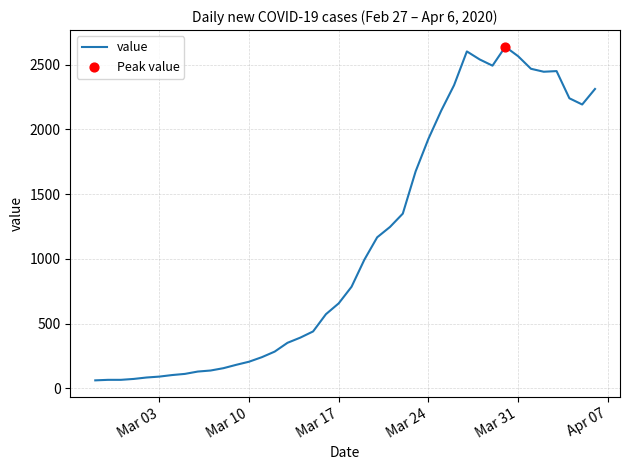

What is the minimum value shown in the chart?

62